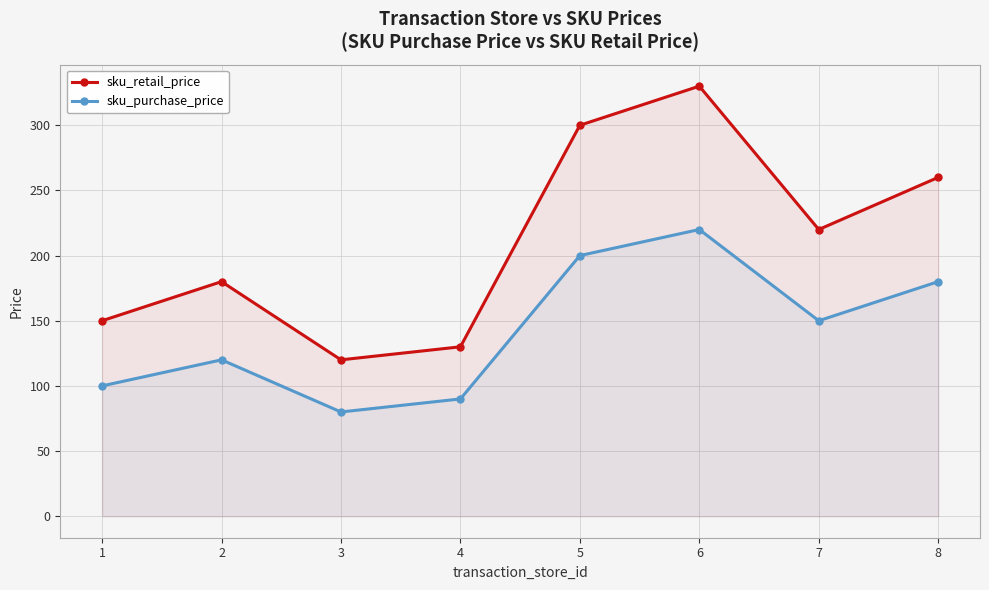

True or false: sku_purchase_price and sku_retail_price intersect in this chart.

False